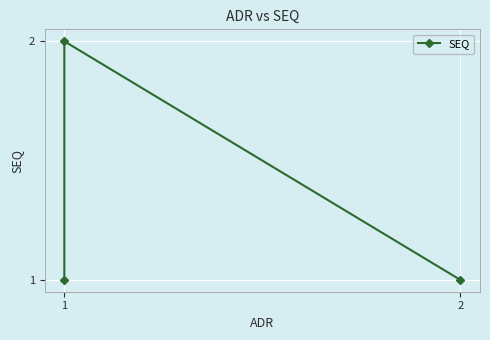

The chart shows a value of 3 at 1. True or false?

False